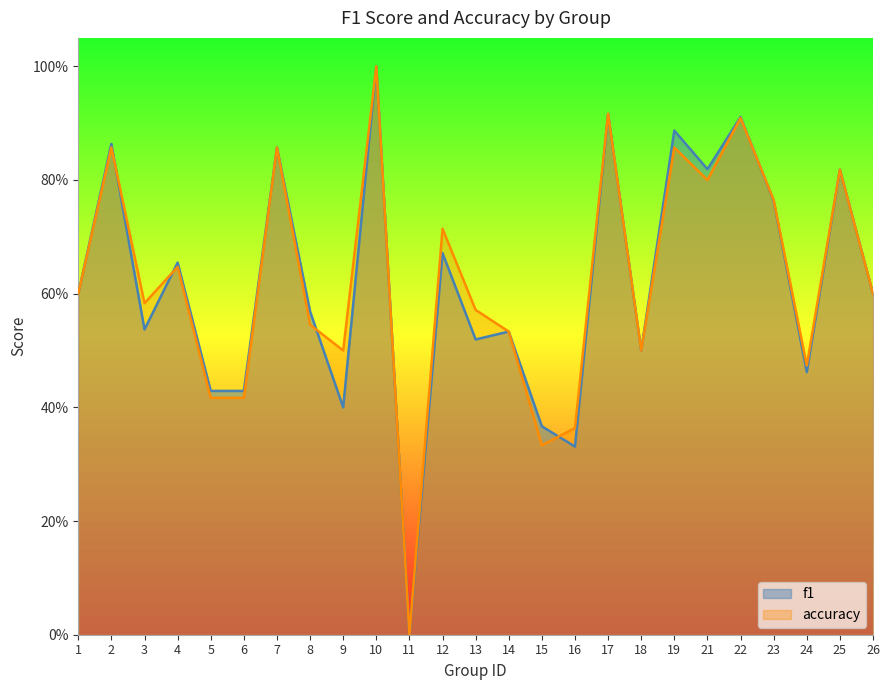

What is the difference between the maximum and minimum values in the f1 series?

1.0